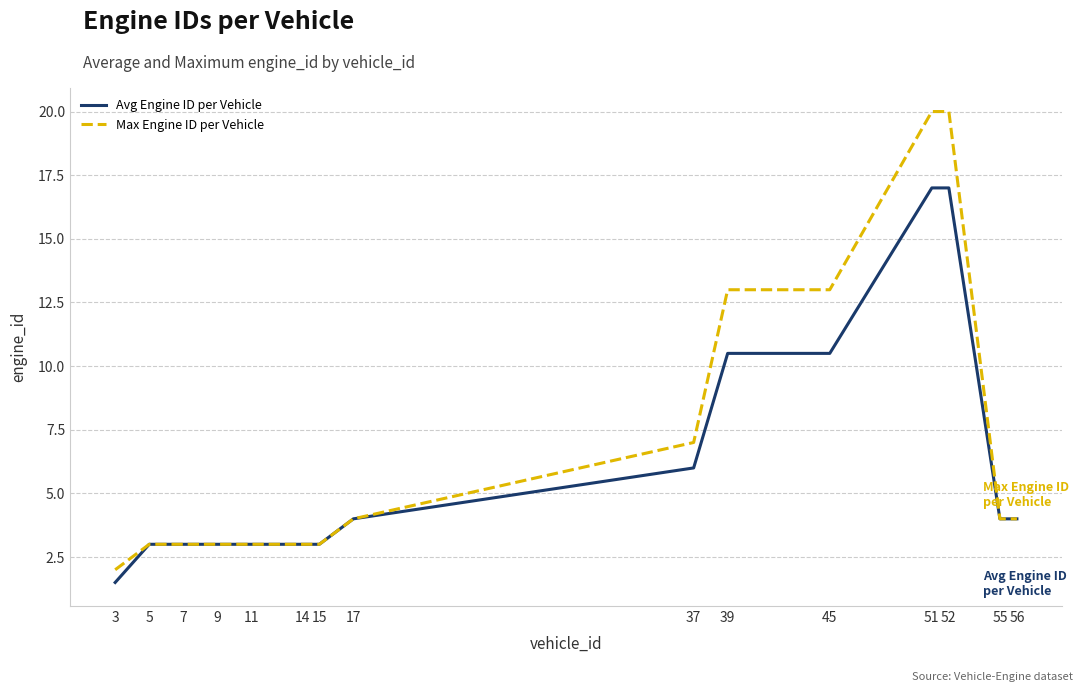

How many values in the Max Engine ID per Vehicle series are below 4?

7